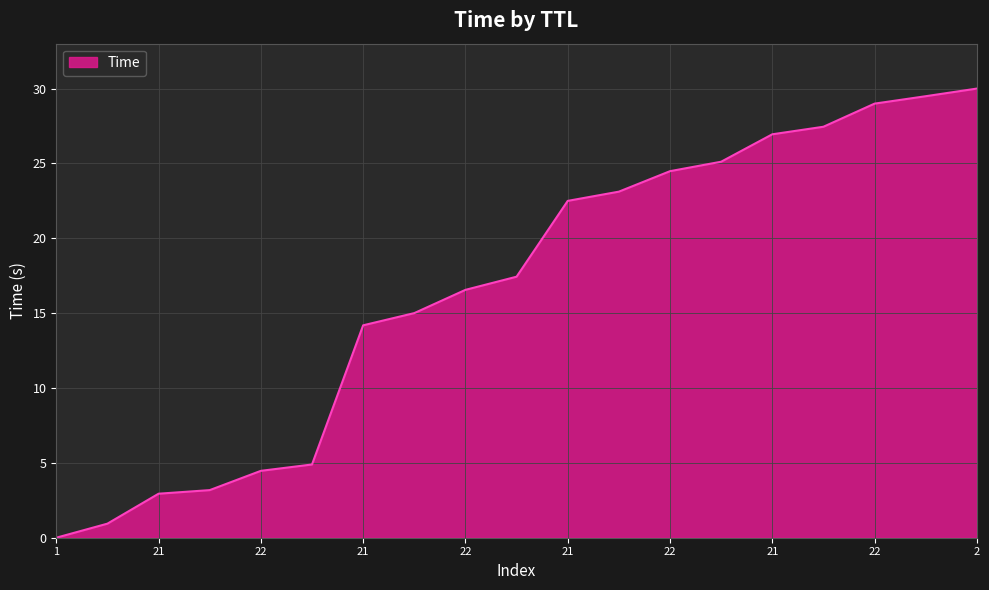

How many lines are shown in the chart?

1